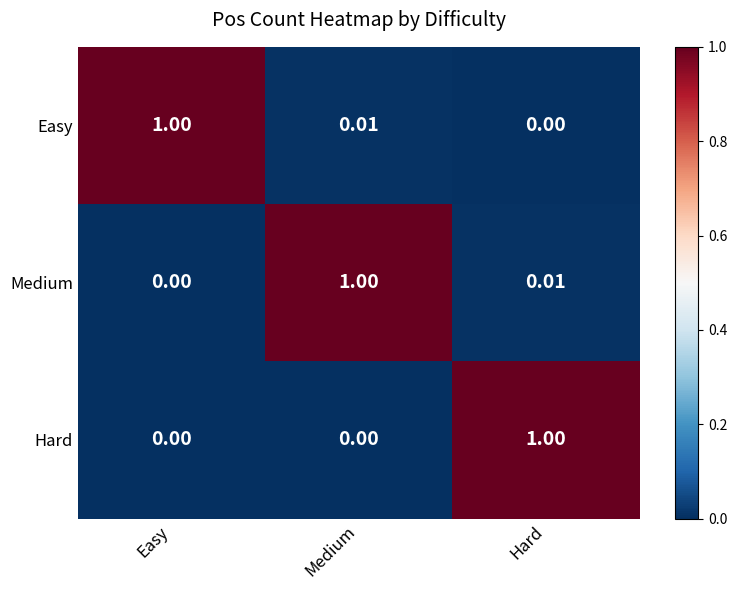

List the labels in order of Medium value, largest first.

Medium, Hard, Easy